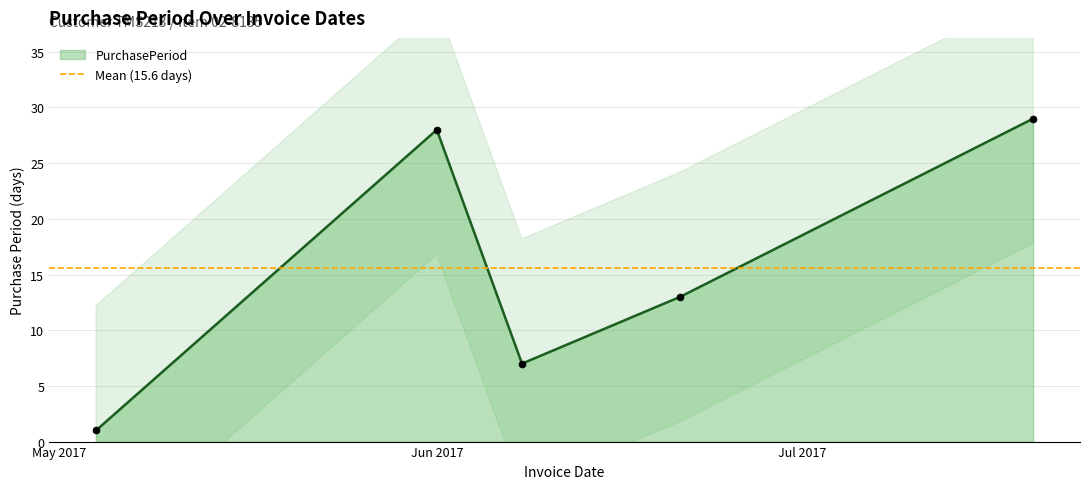

What position from the right is 2017-05-04?

5